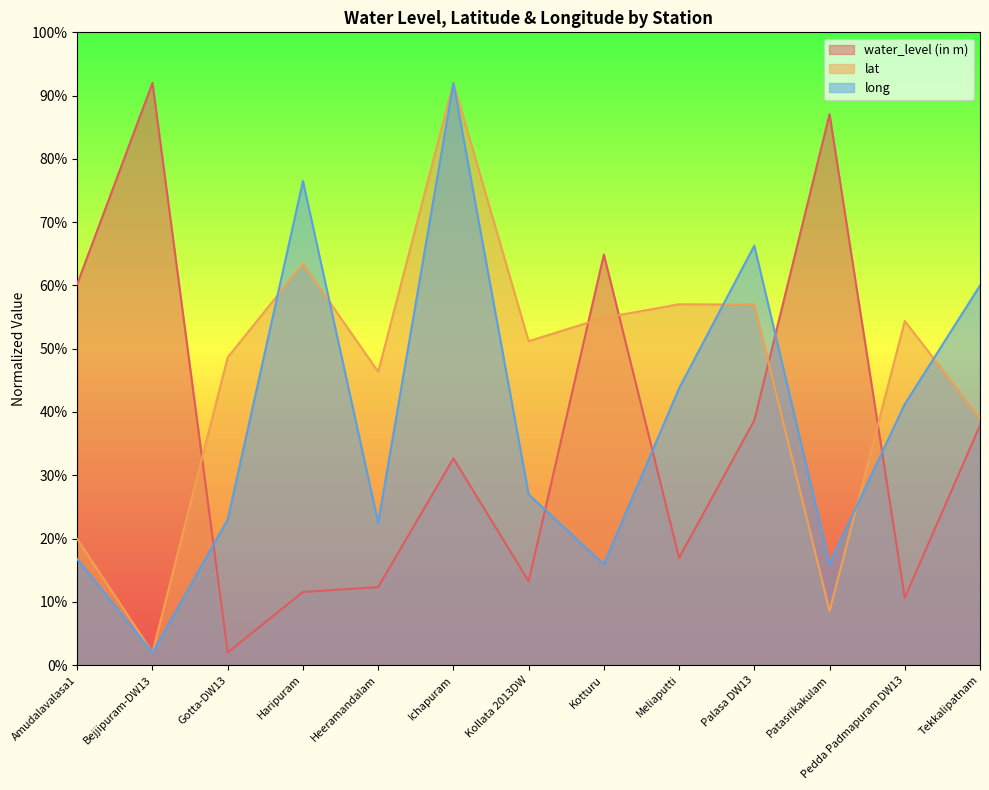

What is the difference between the second highest and minimum values in the water_level (in m) series?

85.1